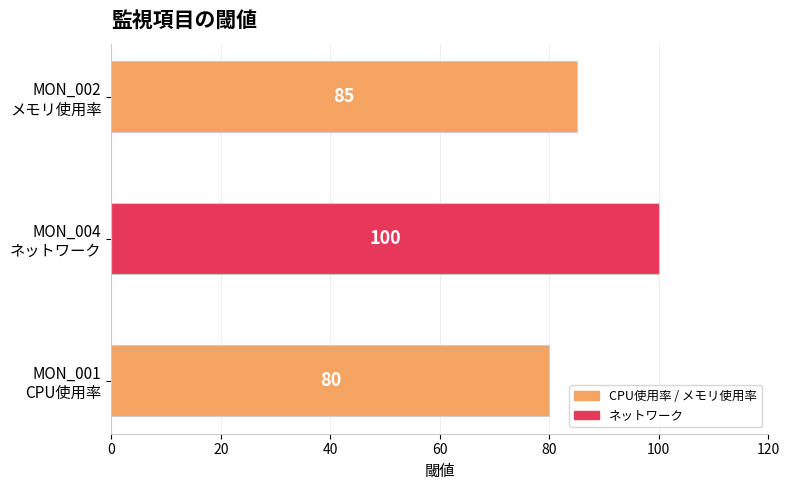

Count the values in the range 80 to 100.

3